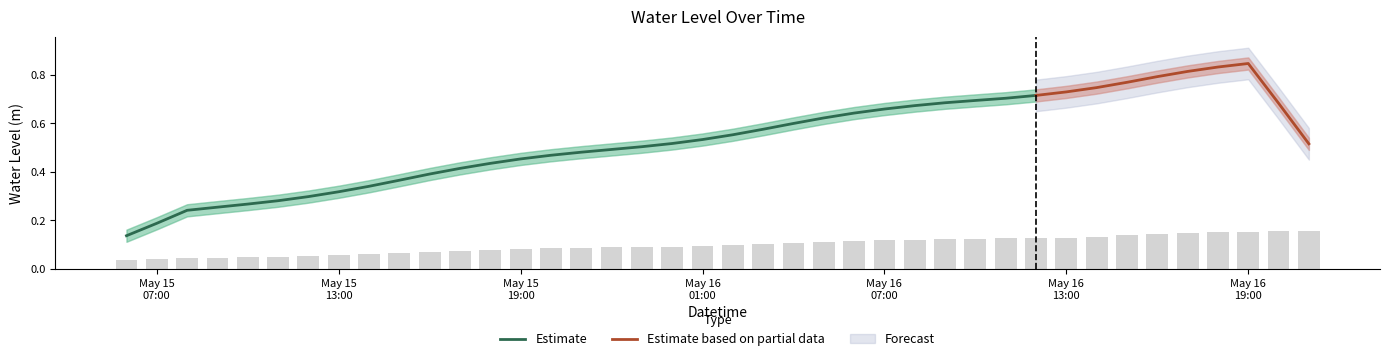

What is the label of the 28th bar from the right?

2023-05-15 18:00:00